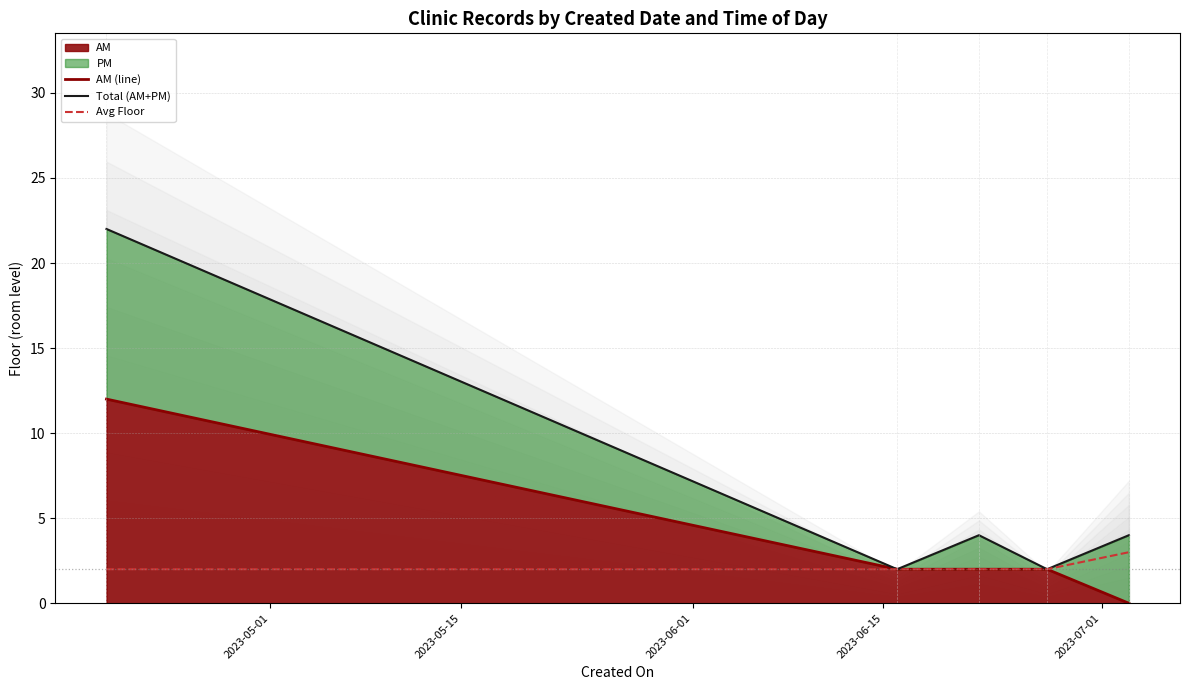

Is it true that Total (AM+PM) equals 2 at 2023-06-01?

False